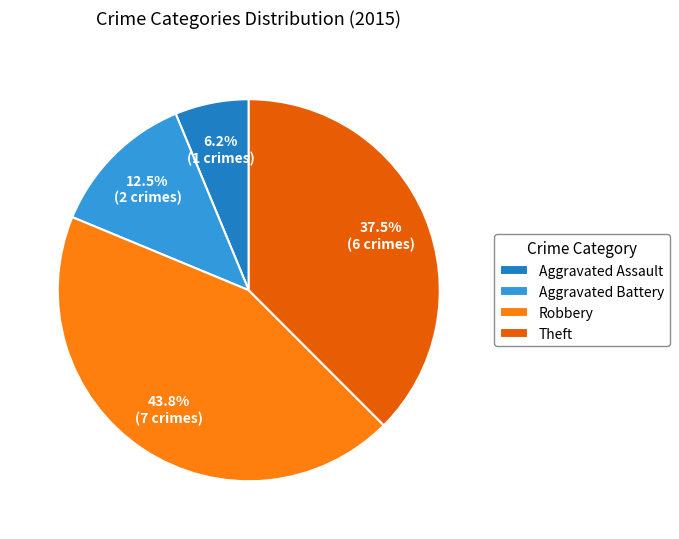

How many segments does this pie chart have?

4